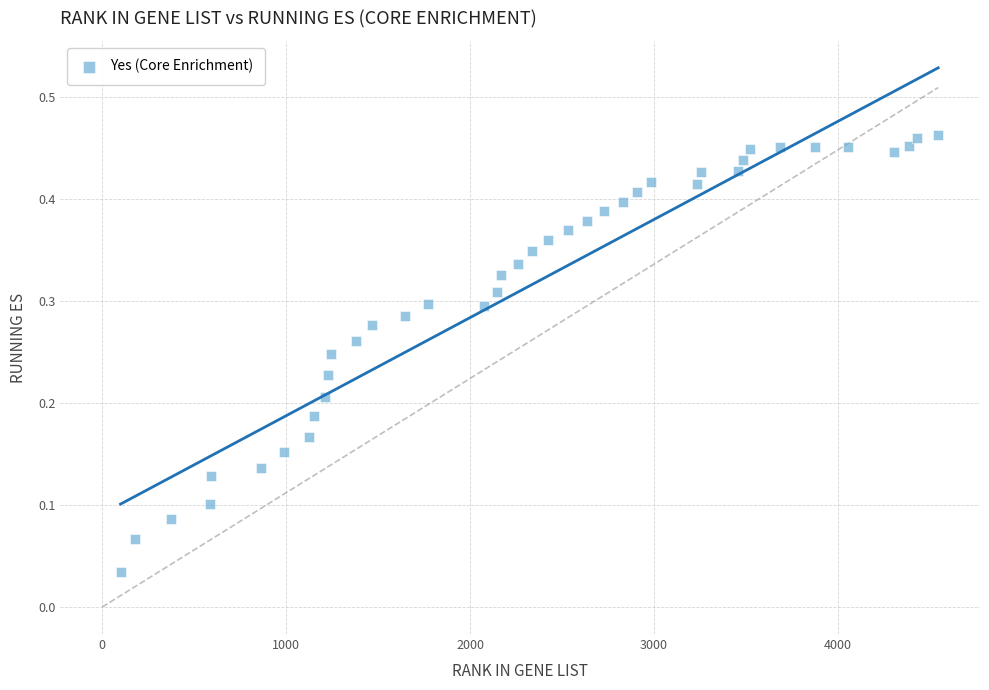

What is the range of X values (max minus min)?

4445.0